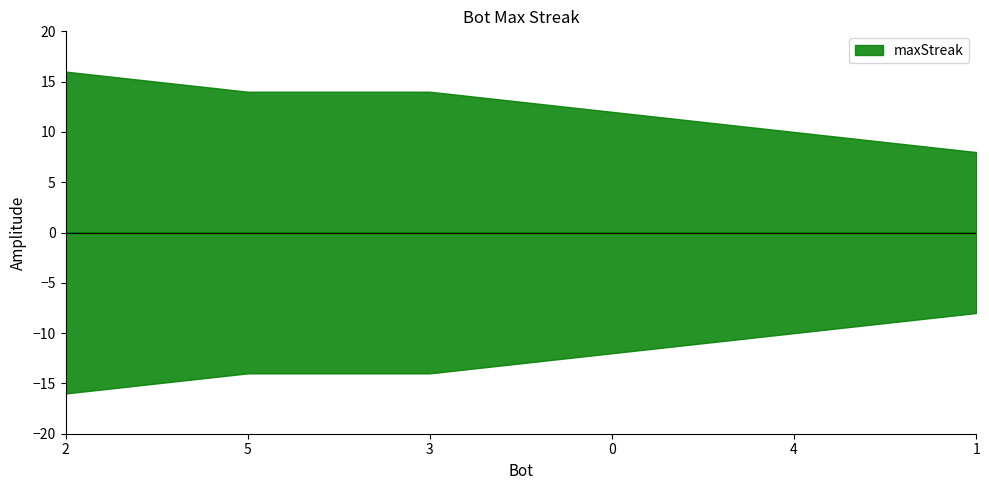

Read the value at 1.

8